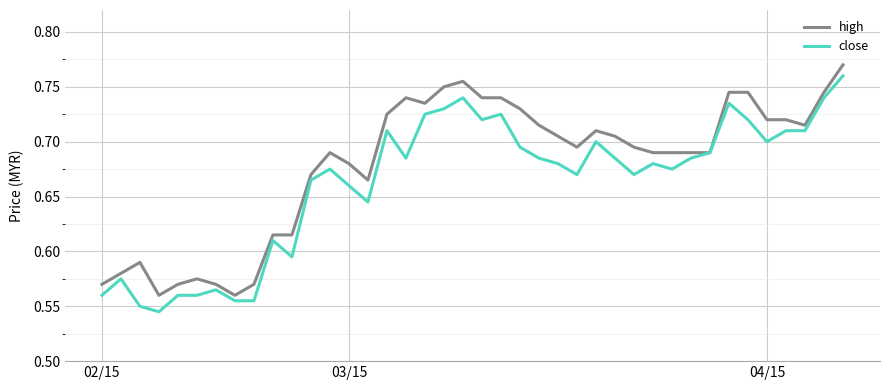

At how many categories does at least one series exceed 0?

40